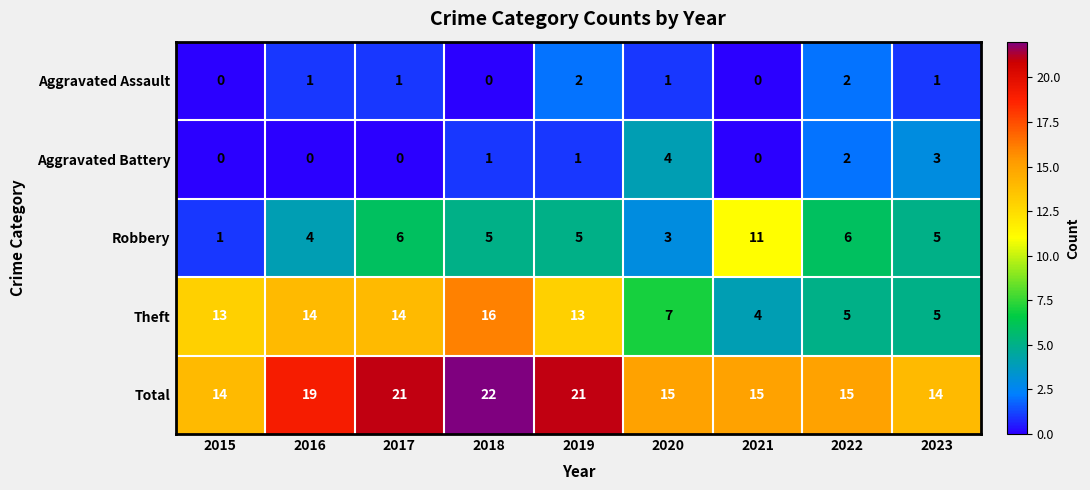

At which label is Total closest to 18?

2016